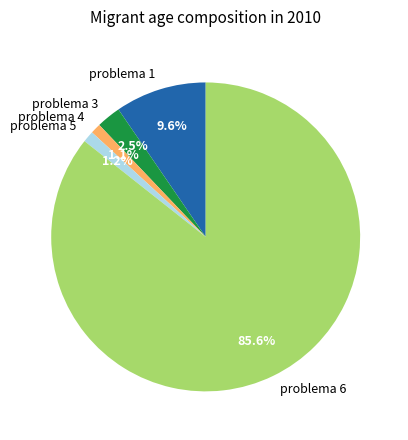

Which slice is the largest?

problema 6